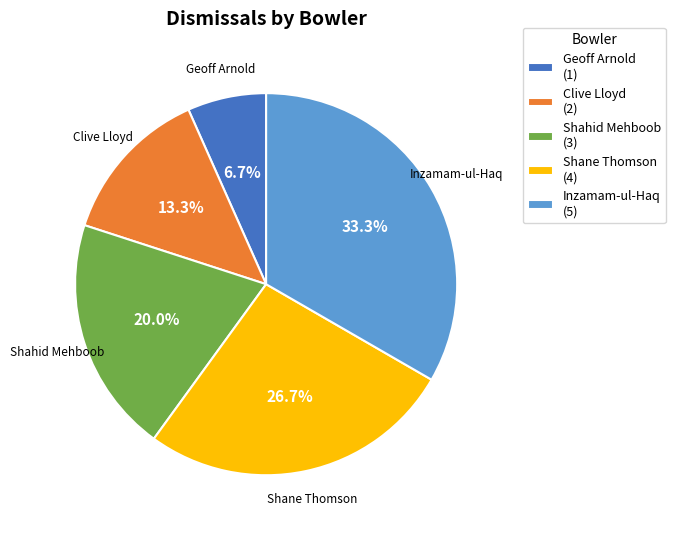

Which category has the smallest portion of the pie?

Geoff Arnold